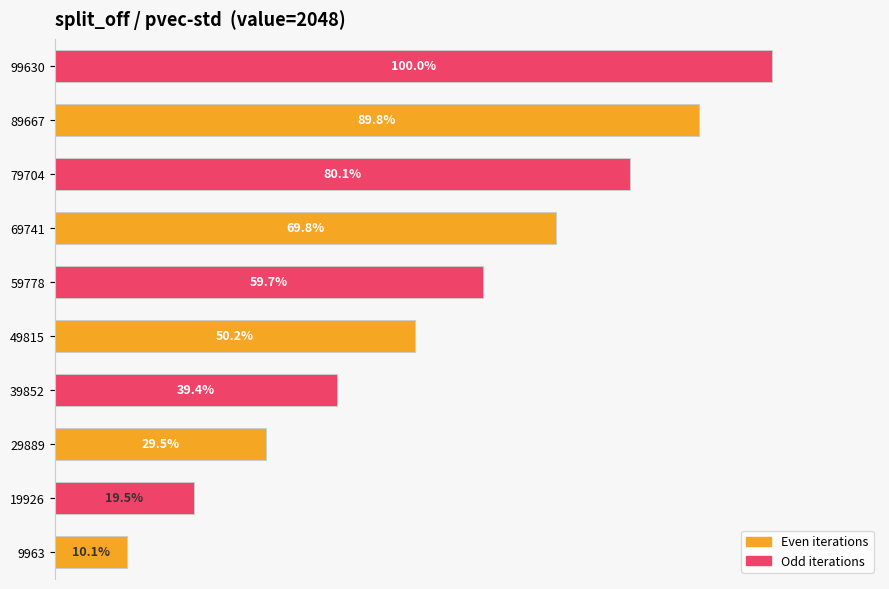

Rank the categories by value from highest to lowest.

99630, 89667, 79704, 69741, 59778, 49815, 39852, 29889, 19926, 9963